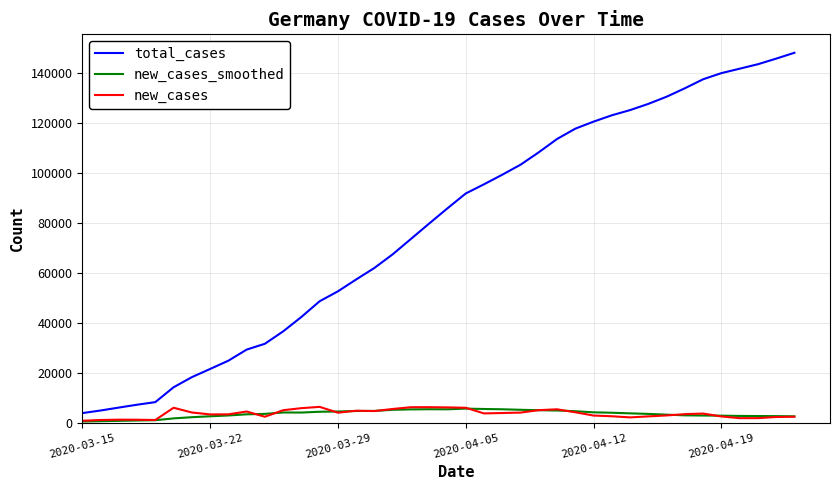

True or false: new_cases_smoothed has more than 2 points higher than both neighbors.

True